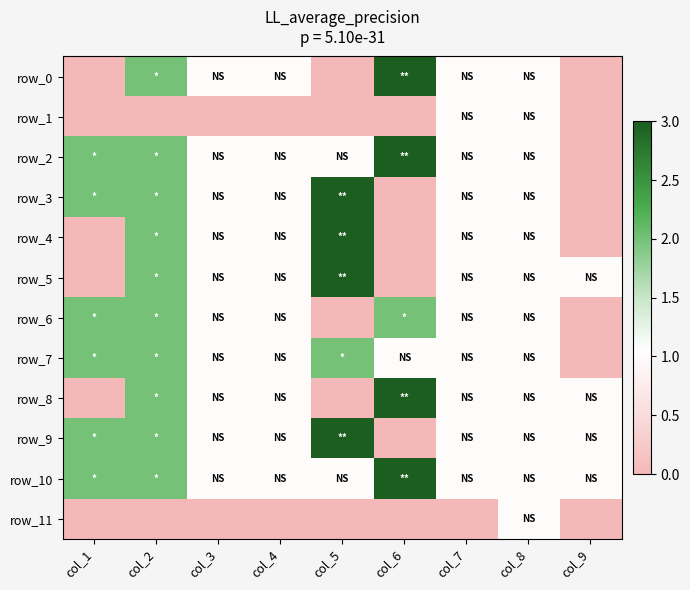

At which category is the sum across all series the highest?

col_2